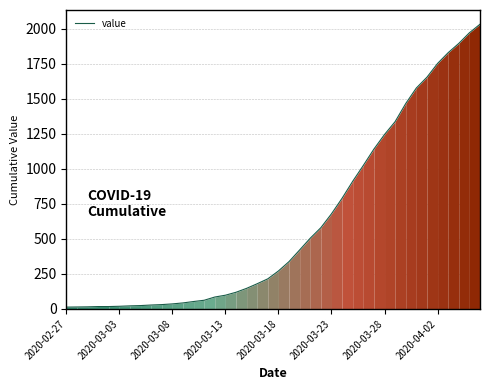

What is the difference between the maximum and minimum values?

2019